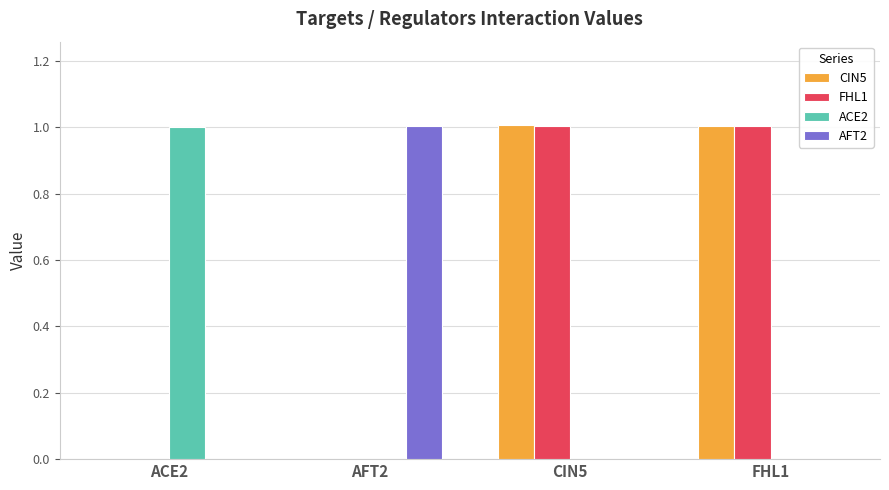

What is the sum of the CIN5 values at FHL1 and ACE2?

1.0